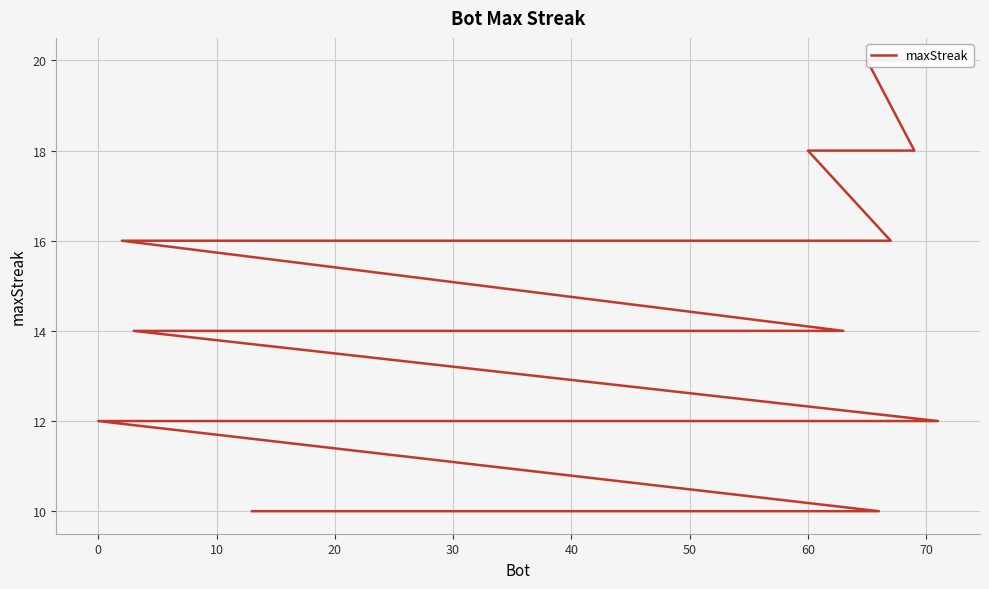

What is the value of the 30th point from the left?

10